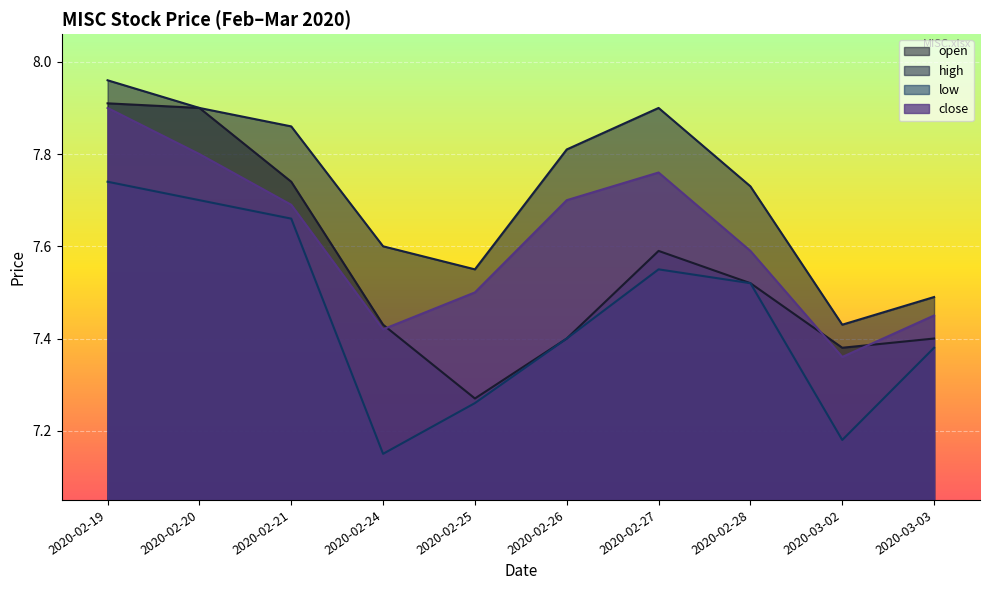

True or false: open has more than 2 points higher than both neighbors.

False